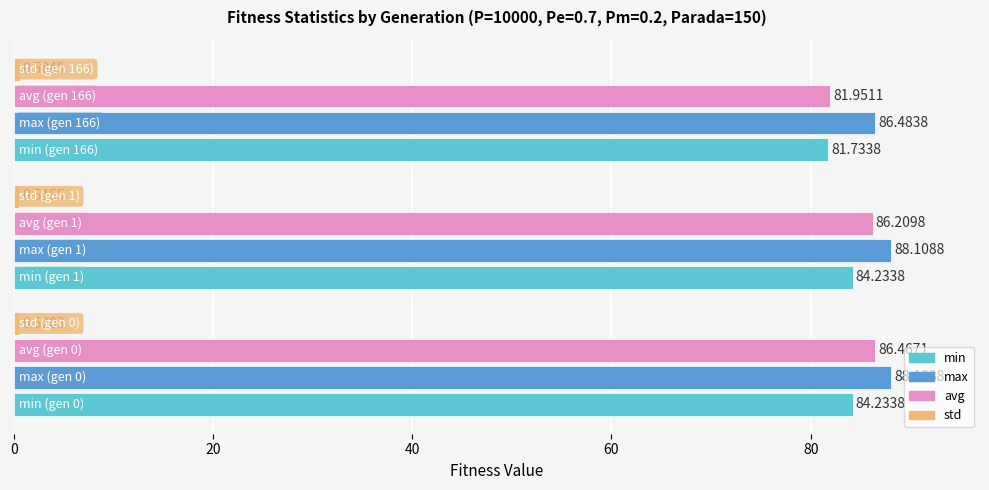

Which series has the widest spread of values?

avg